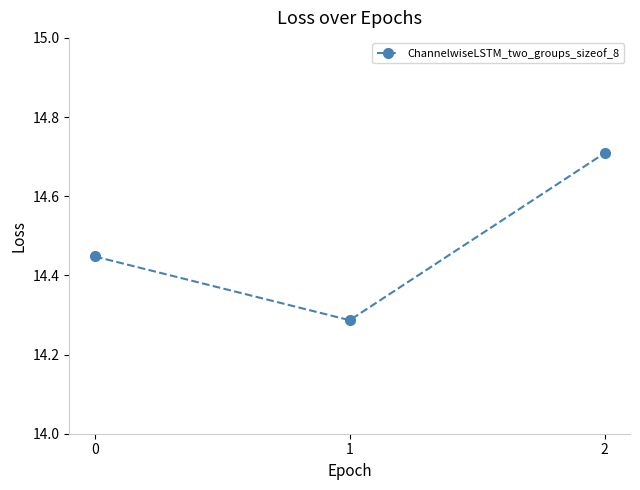

What is the difference between the maximum and minimum values?

0.4